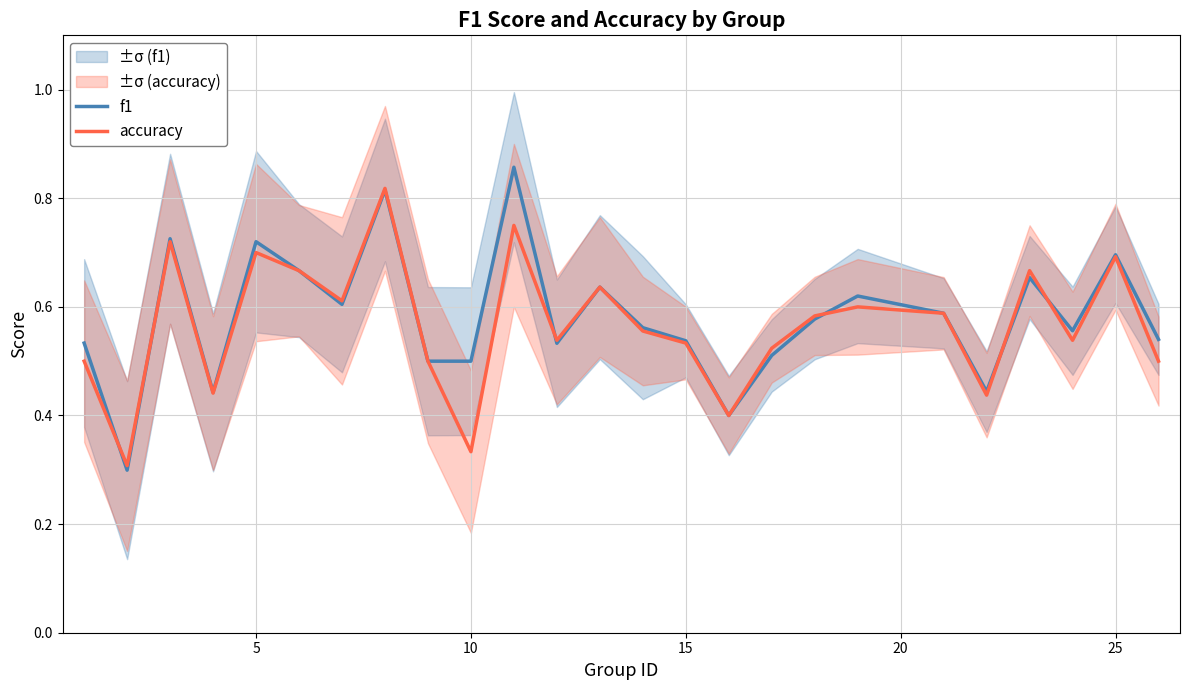

What is the greatest value displayed?

0.9